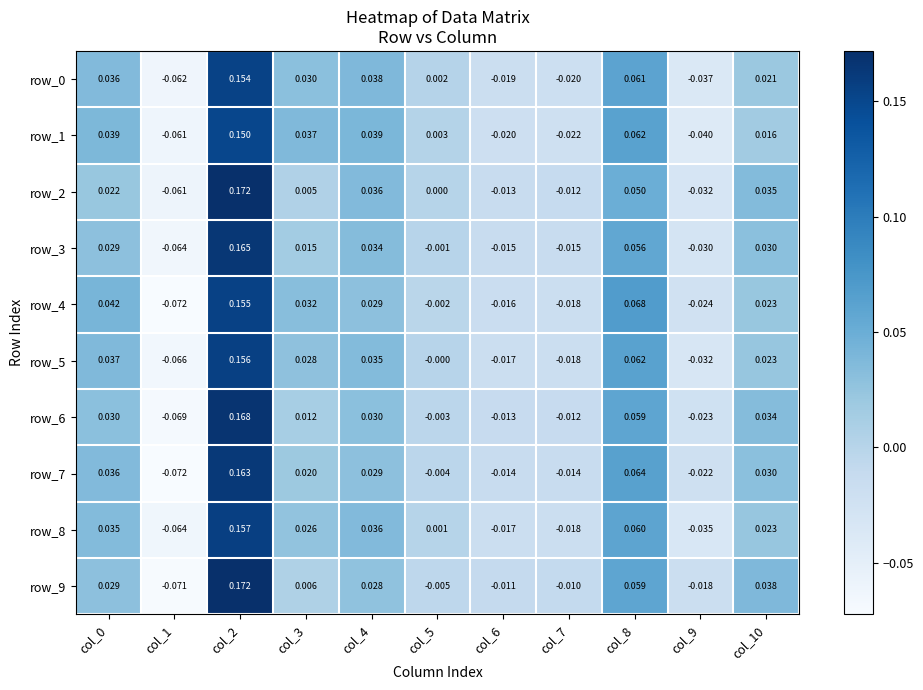

How many values in row_2 are below zero?

4